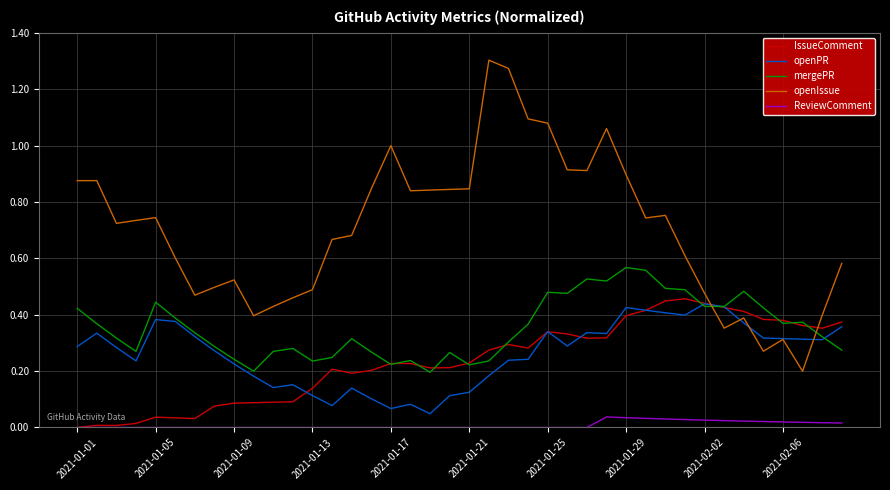

After their last crossing, which series has the higher values: IssueComment or openIssue?

openIssue